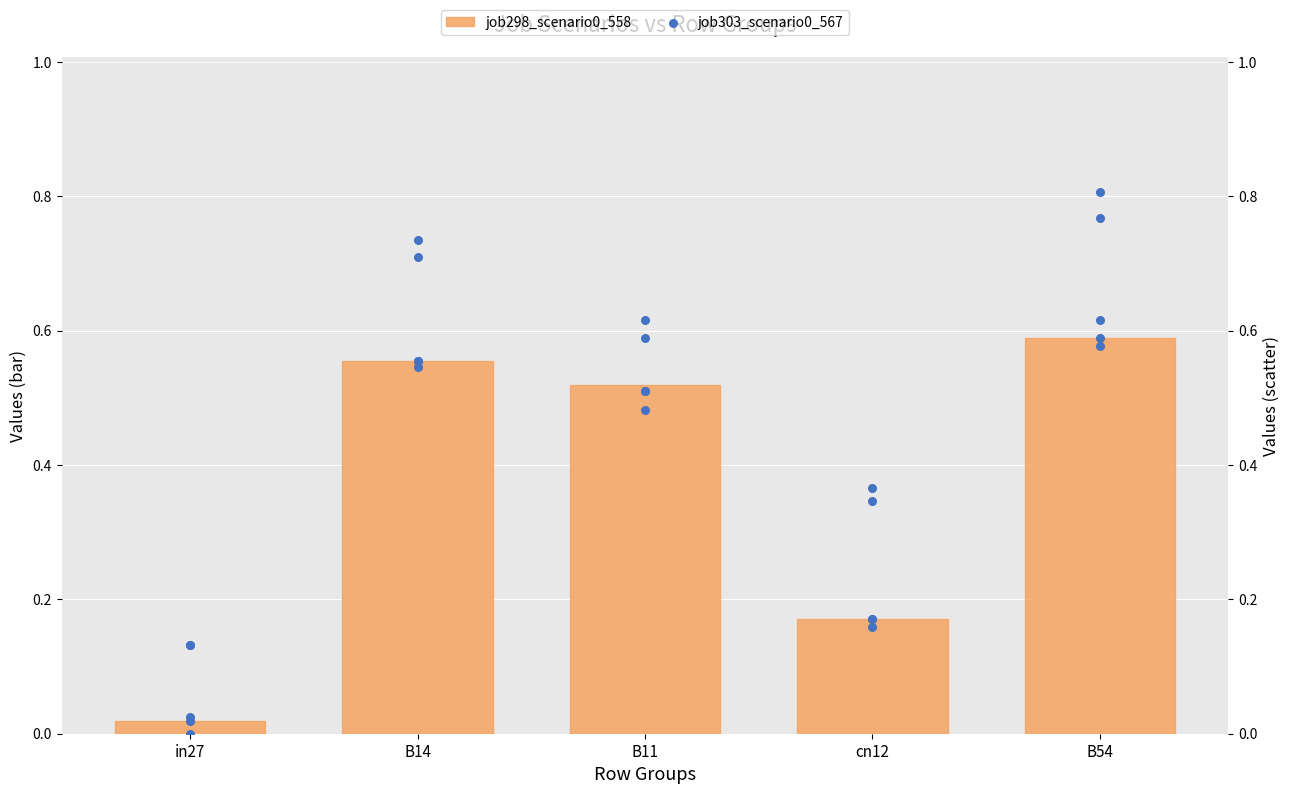

At how many categories does at least one series exceed 0?

5